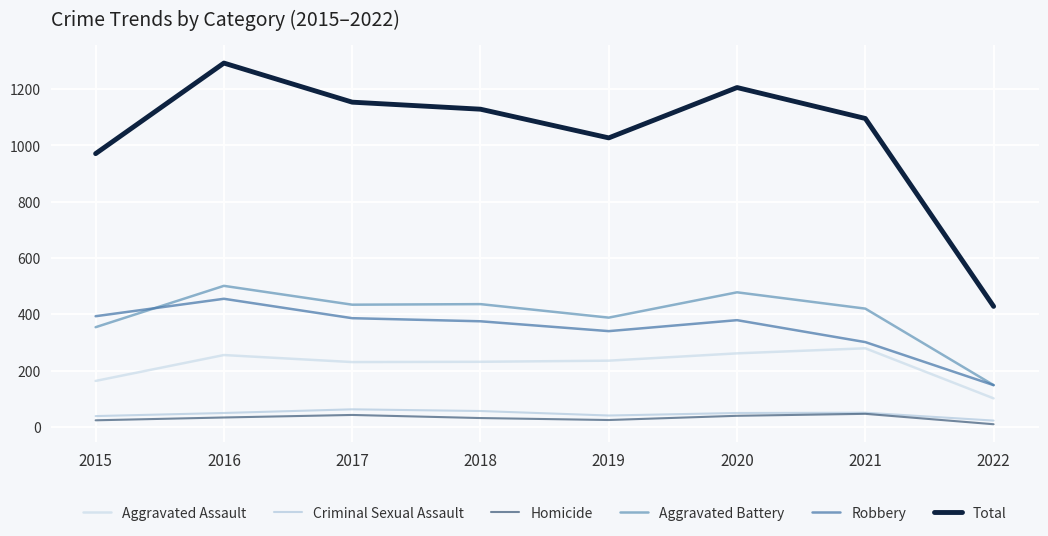

True or false: Robbery and Total cross at least once.

False